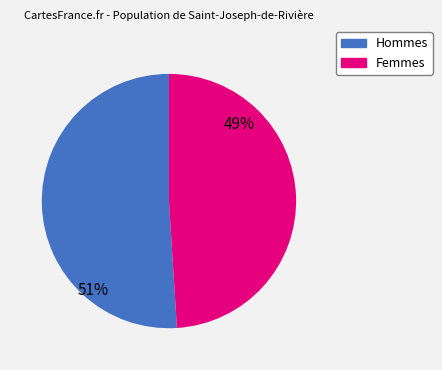

How many slices are in this pie chart?

2